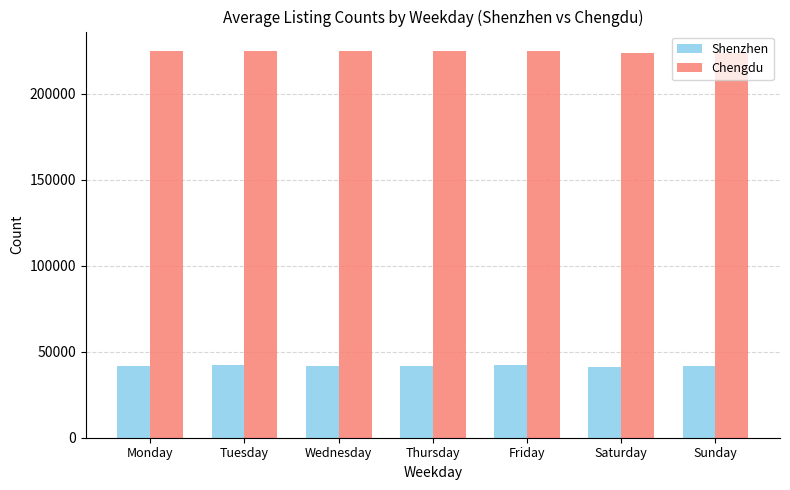

What is the difference between the highest and lowest values at Monday?

183020